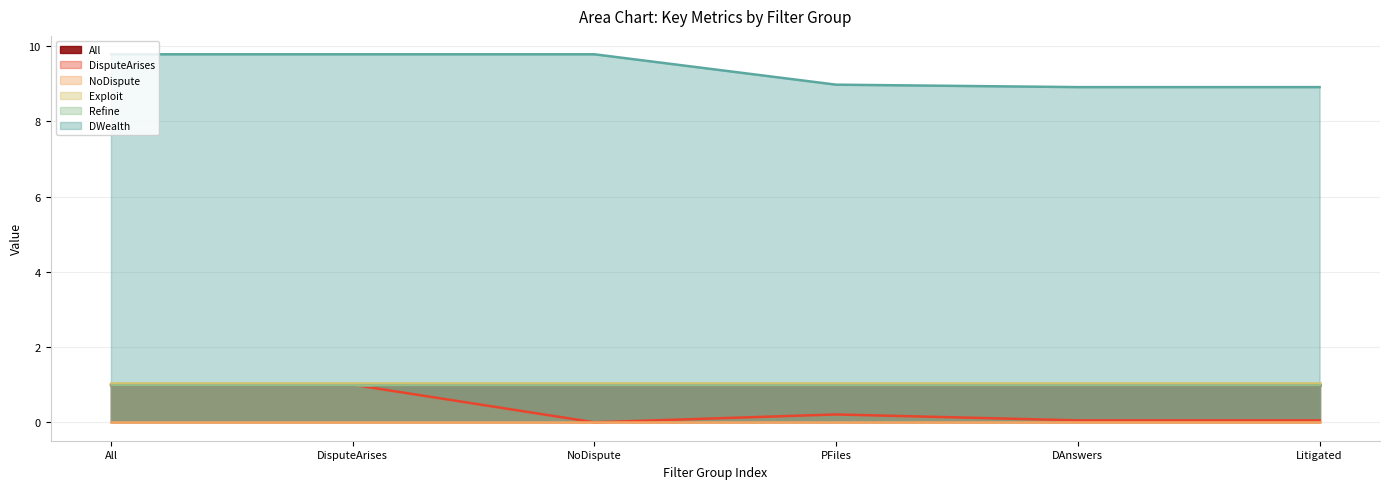

At which category does DisputeArises reach its first local valley?

NoDispute